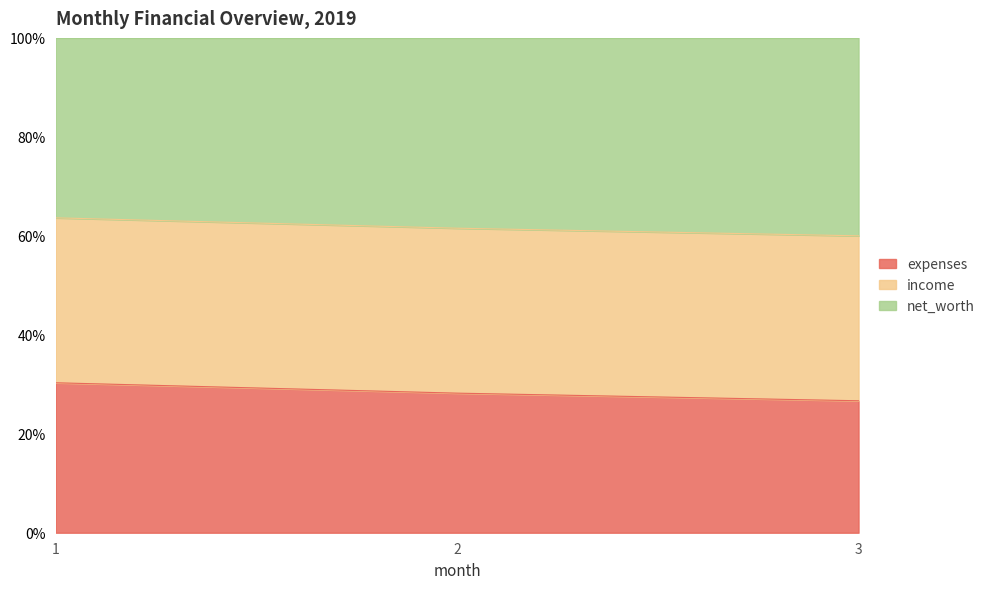

The expenses series shows 42.8 at 3. True or false?

False